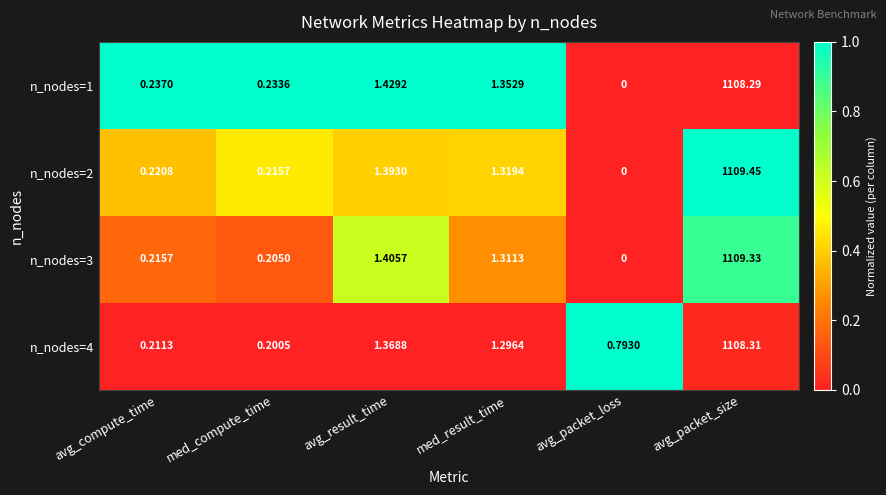

What is the spread (max minus min) of values at med_result_time?

0.1